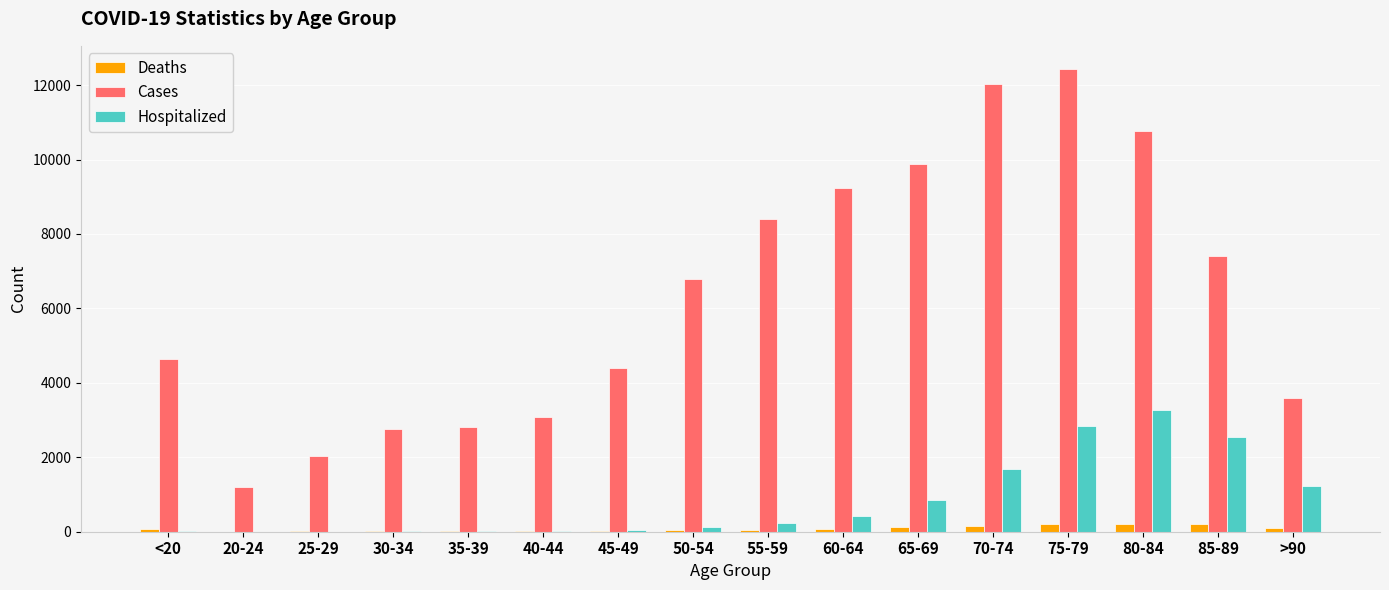

How many groups of bars are there?

16